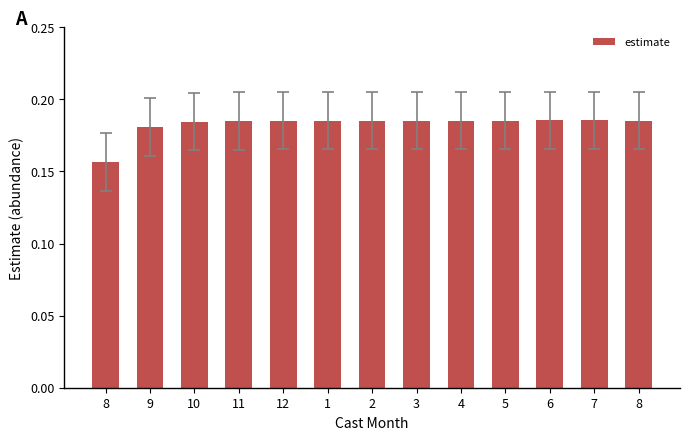

Reading left to right, extract all data points from this chart.

8=0.2	9=0.2	10=0.2	11=0.2	12=0.2	1=0.2	2=0.2	3=0.2	4=0.2	5=0.2	6=0.2	7=0.2	8=0.2